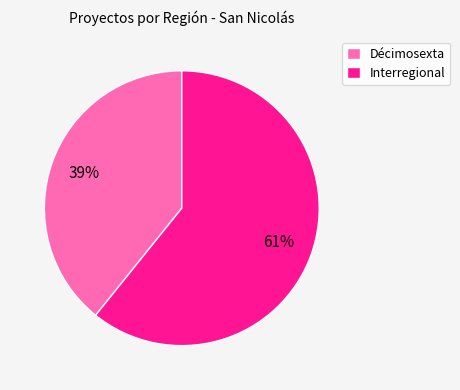

How many segments does this pie chart have?

2